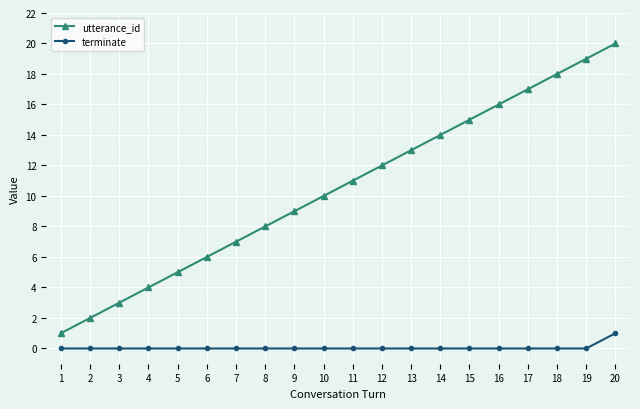

At which category does the chart reach its peak across all series?

20